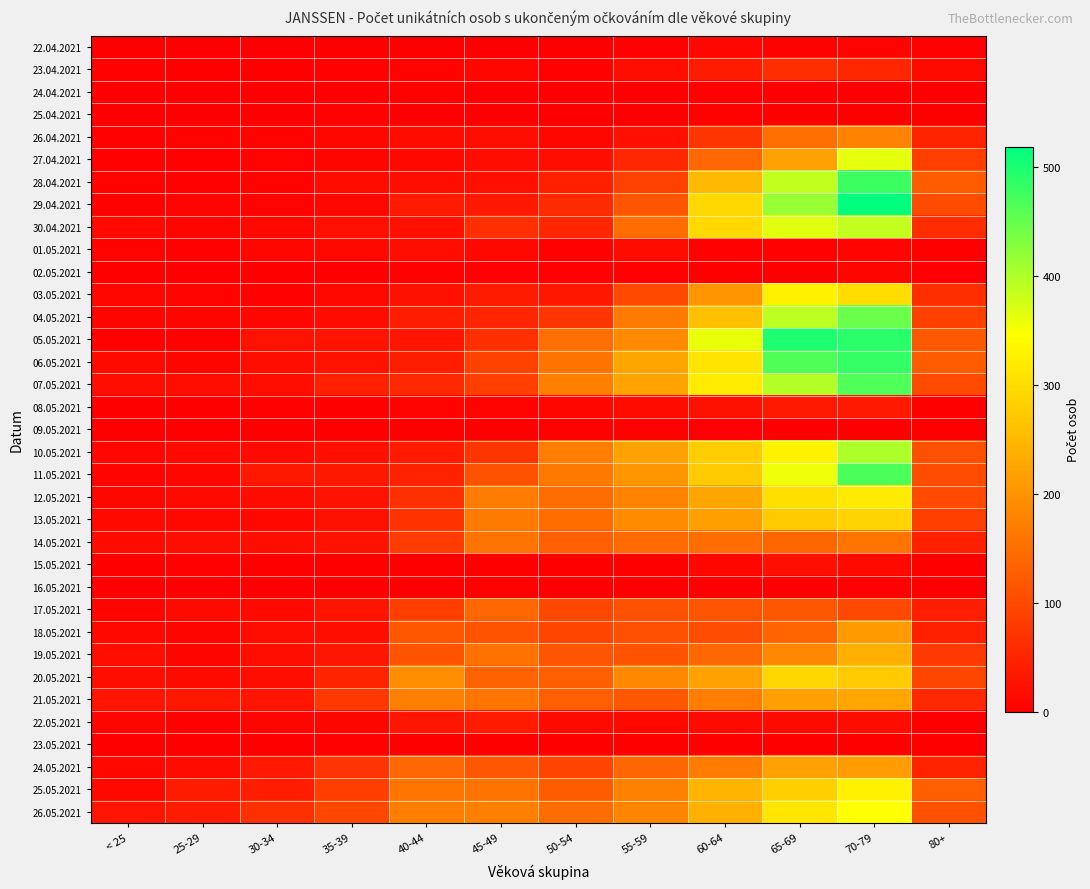

Rank the series by their maximum value, from highest to lowest.

29.04.2021, 05.05.2021, 06.05.2021, 28.04.2021, 11.05.2021, 07.05.2021, 04.05.2021, 10.05.2021, 30.04.2021, 27.04.2021, 26.05.2021, 25.05.2021, 03.05.2021, 12.05.2021, 20.05.2021, 13.05.2021, 19.05.2021, 21.05.2021, 24.05.2021, 18.05.2021, 26.04.2021, 14.05.2021, 17.05.2021, 23.04.2021, 22.05.2021, 08.05.2021, 15.05.2021, 01.05.2021, 22.04.2021, 02.05.2021, 25.04.2021, 24.04.2021, 09.05.2021, 16.05.2021, 23.05.2021